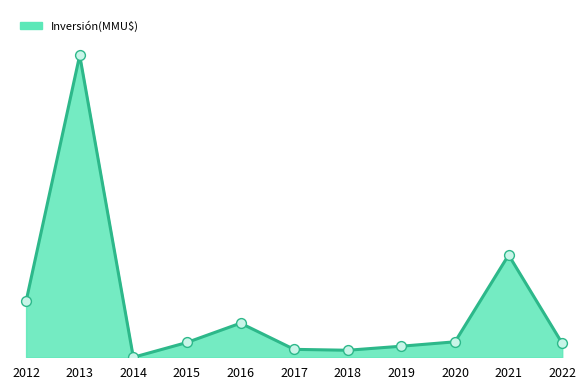

What is the change in value from 2015 to 2021?

+265815